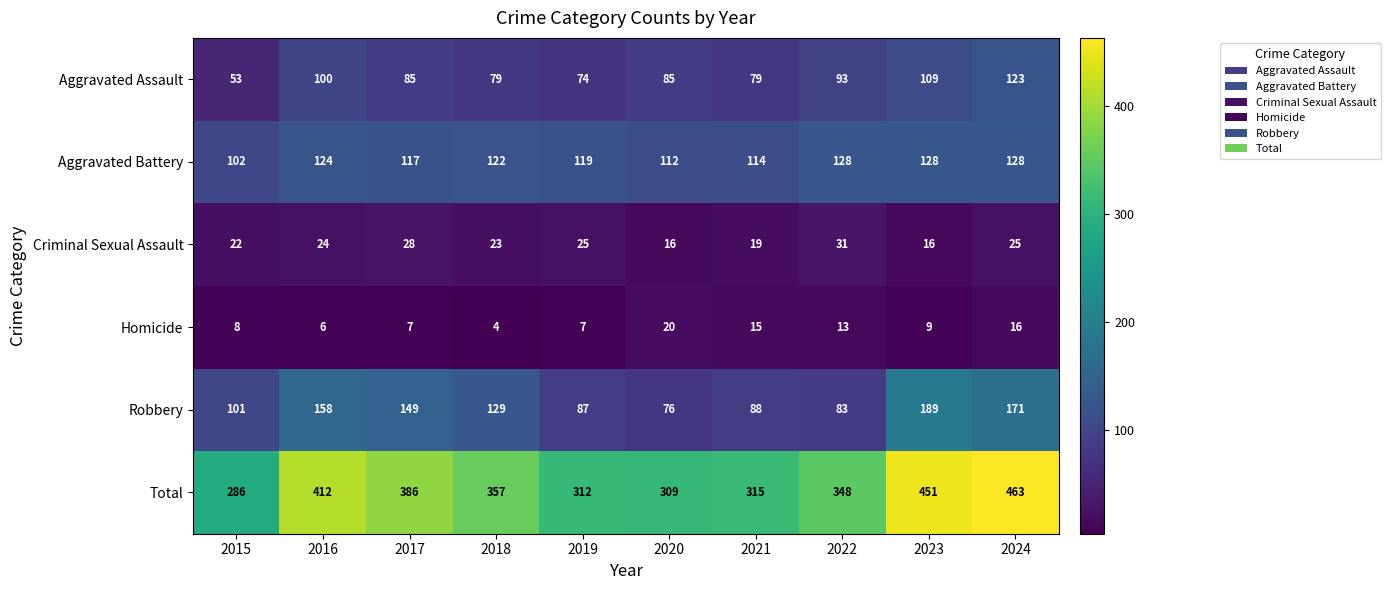

Which series has the largest total across all categories?

Total